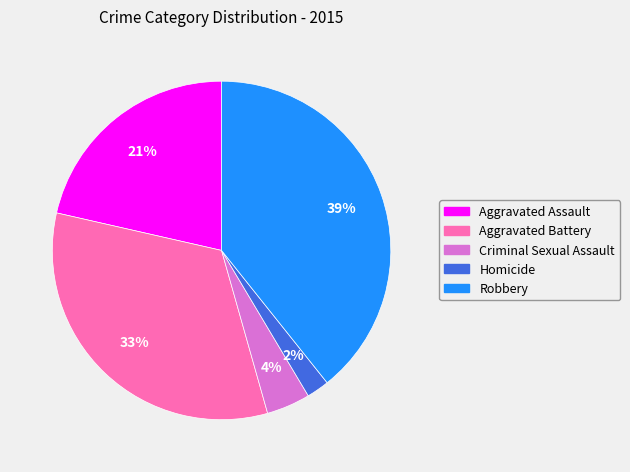

Is there any slice that represents more than half of the pie?

No